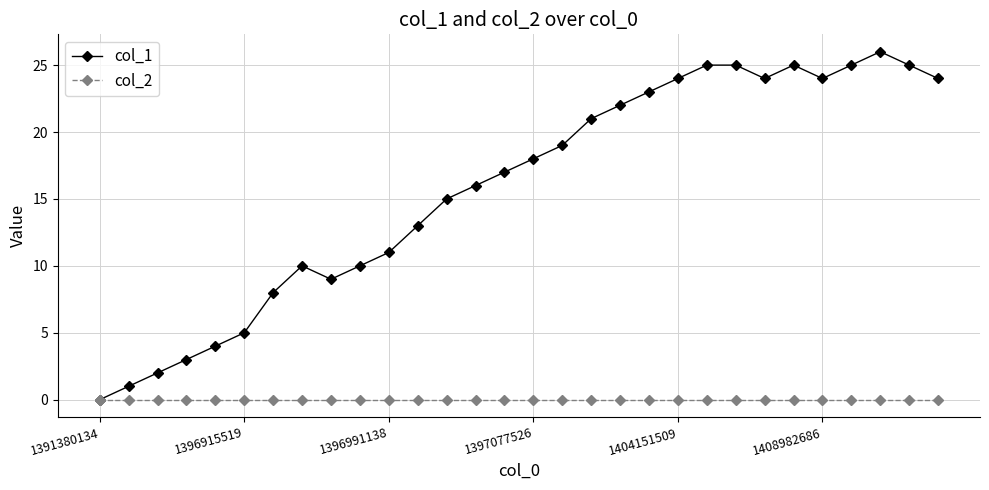

At how many categories does at least one series exceed 14?

18